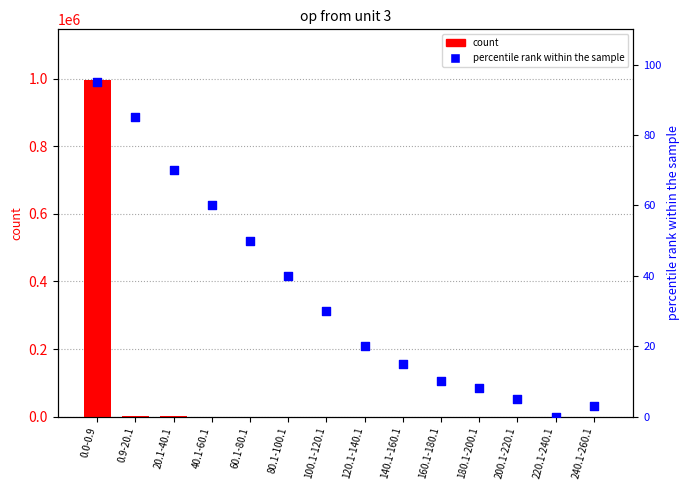

At which category is the sum across all series the highest?

0.0-0.9